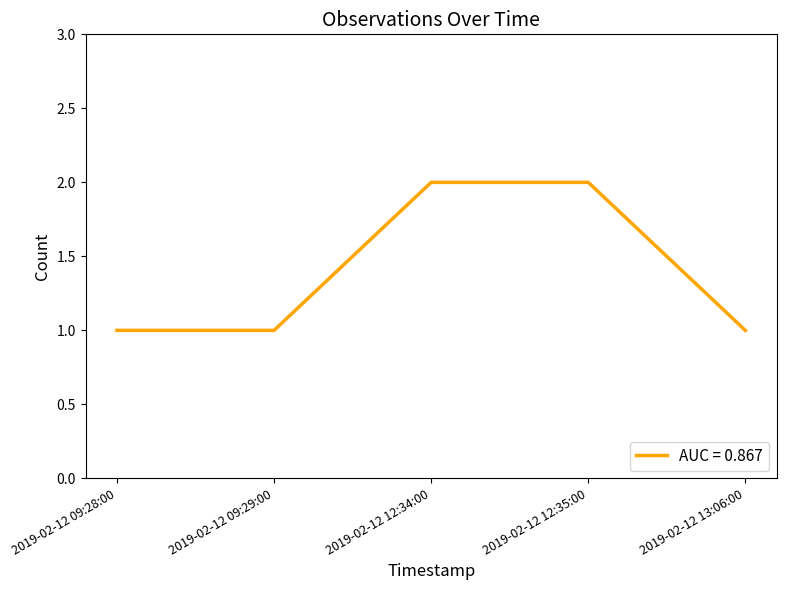

Approximately how many times larger is the value at 2019-02-12 12:35:00 compared to 2019-02-12 09:29:00?

2.0